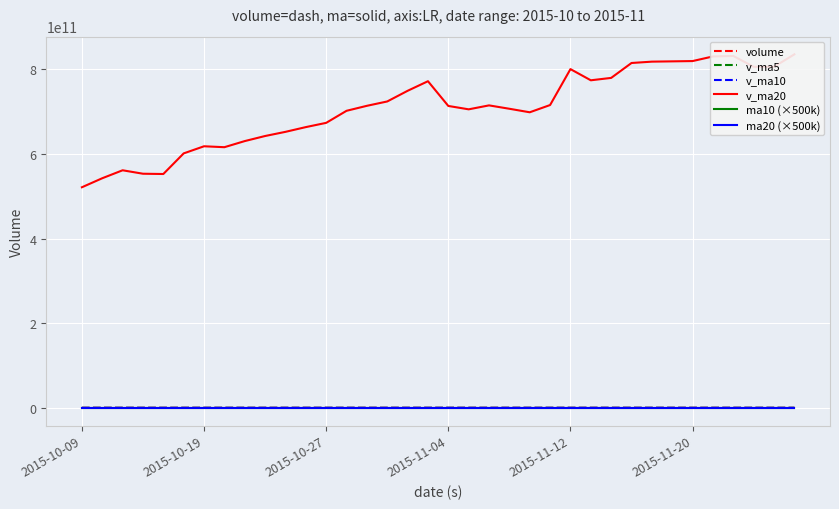

True or false: v_ma20 and ma10 (×500k) cross at least once.

False